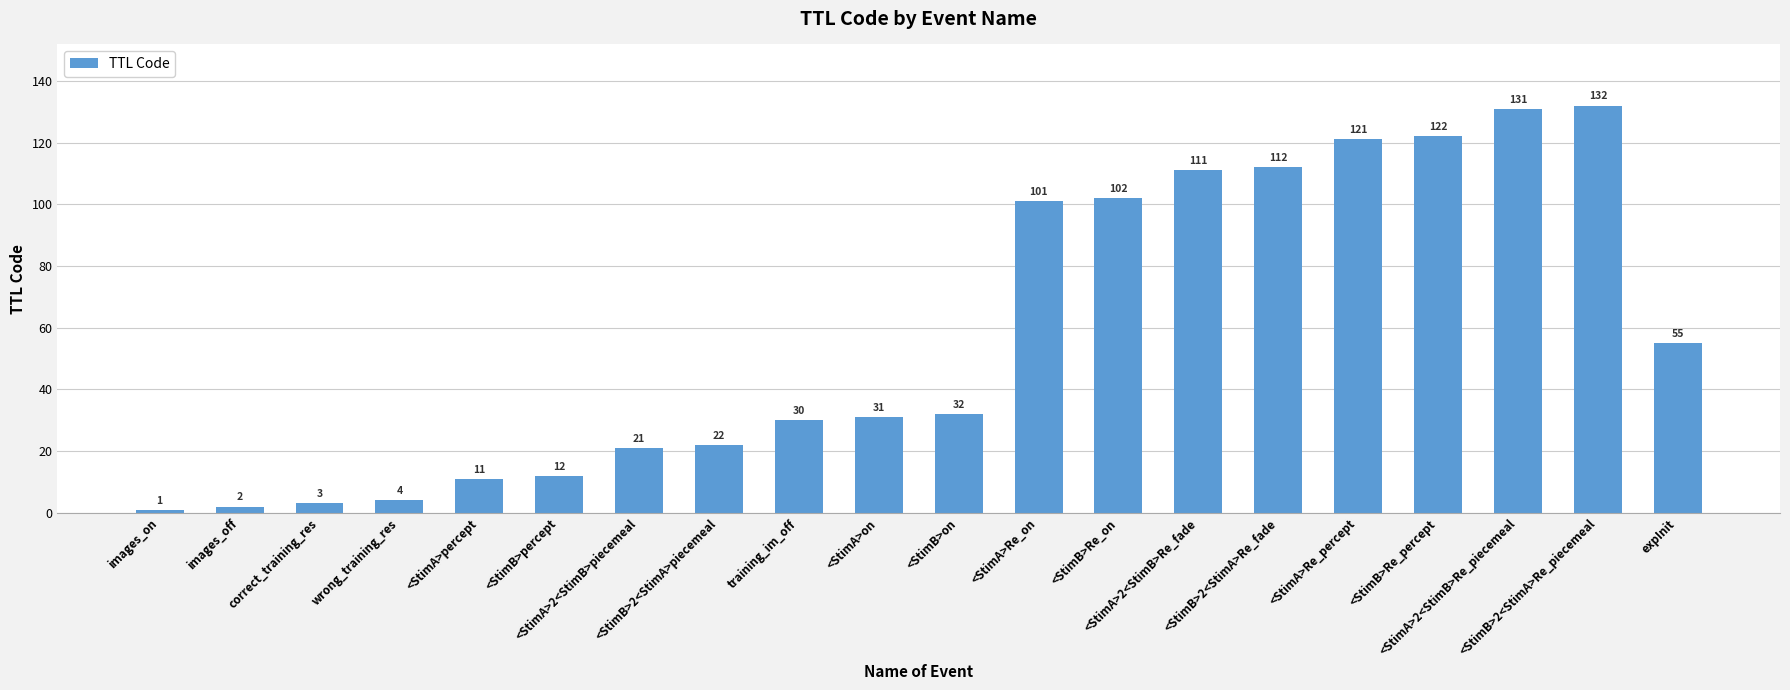

Reading right to left, transcribe all the data shown in this chart.

55	132	131	122	121	112	111	102	101	32	31	30	22	21	12	11	4	3	2	1